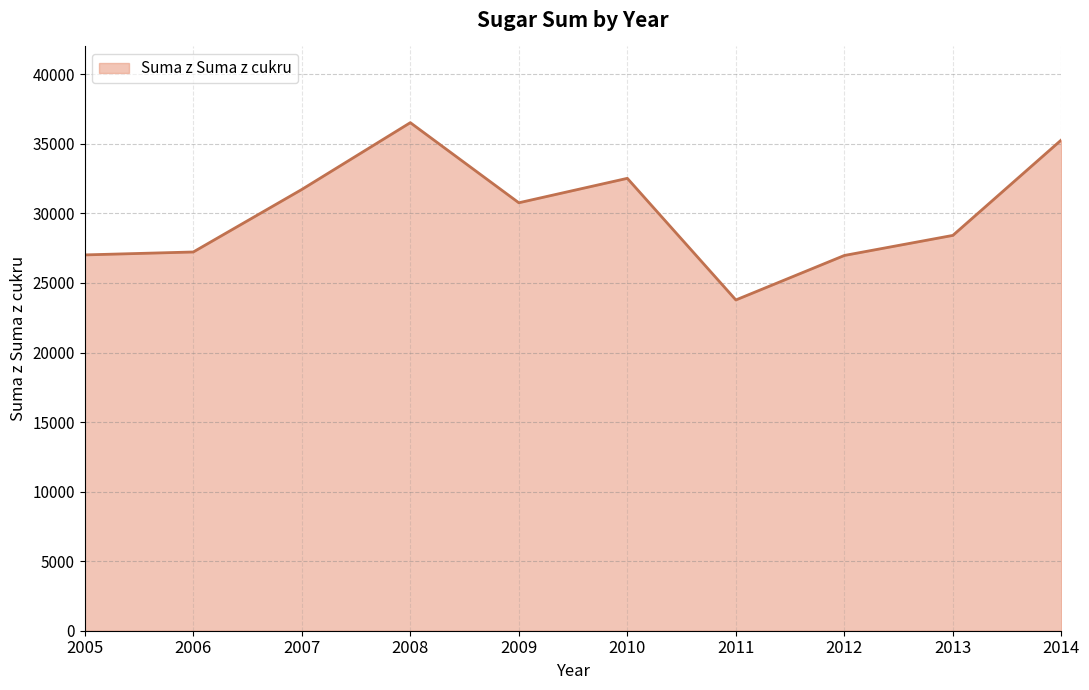

Which category has the lowest value across all series?

2011